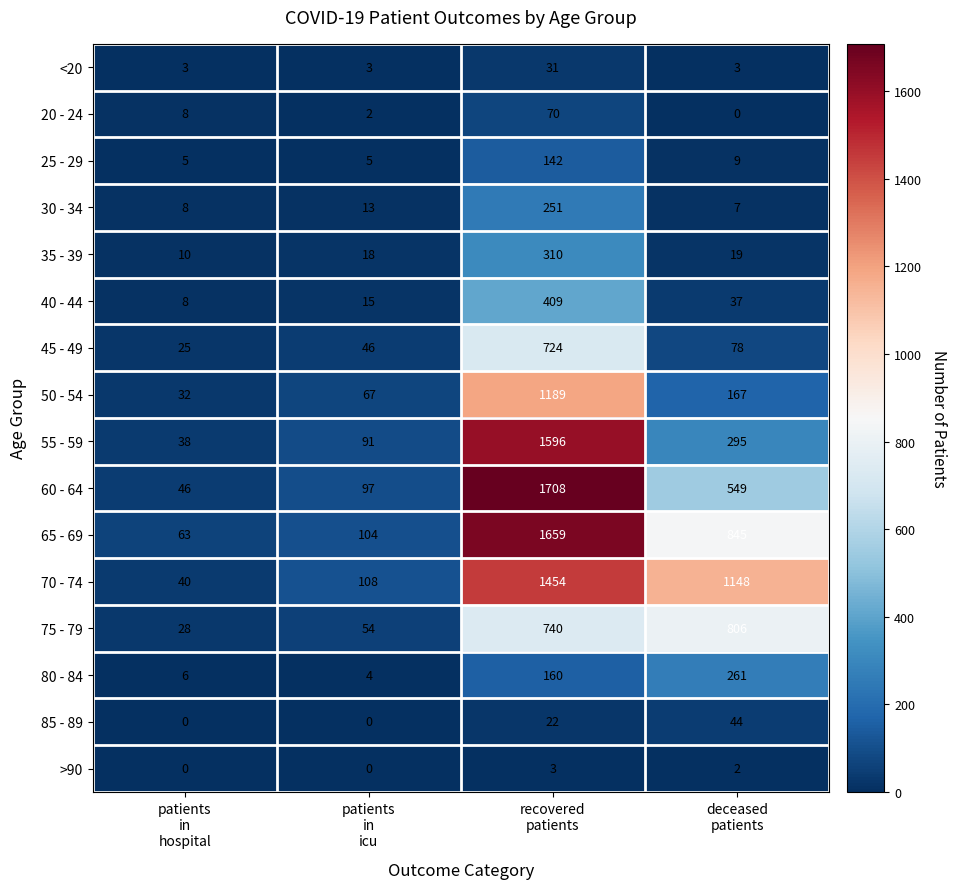

What is the difference between the highest and lowest values at patients
in
hospital?

63